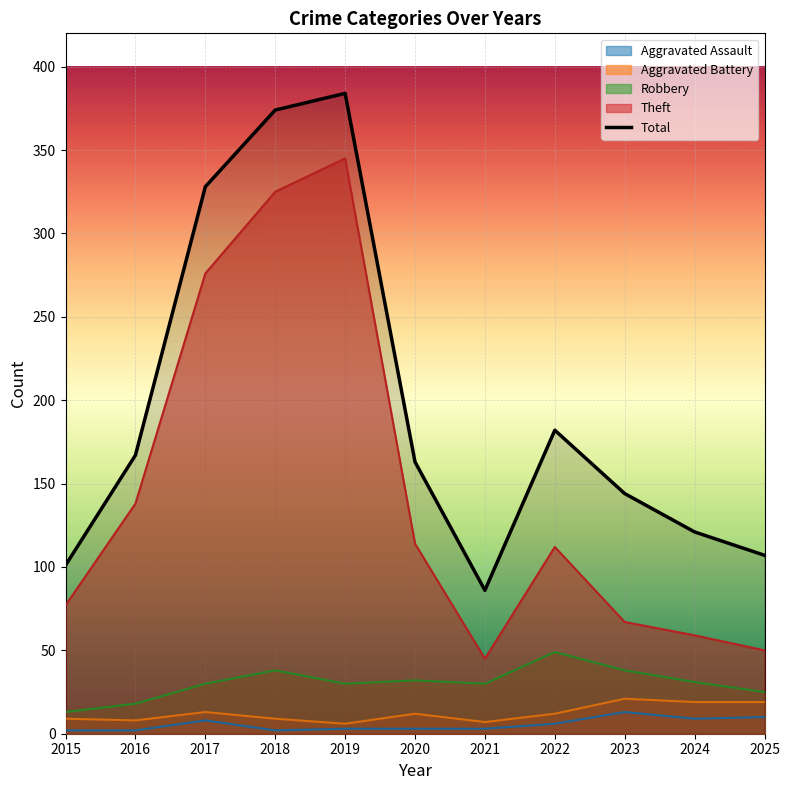

At 2022, list the series in order from largest to smallest.

Total, Theft, Robbery, Aggravated Battery, Aggravated Assault